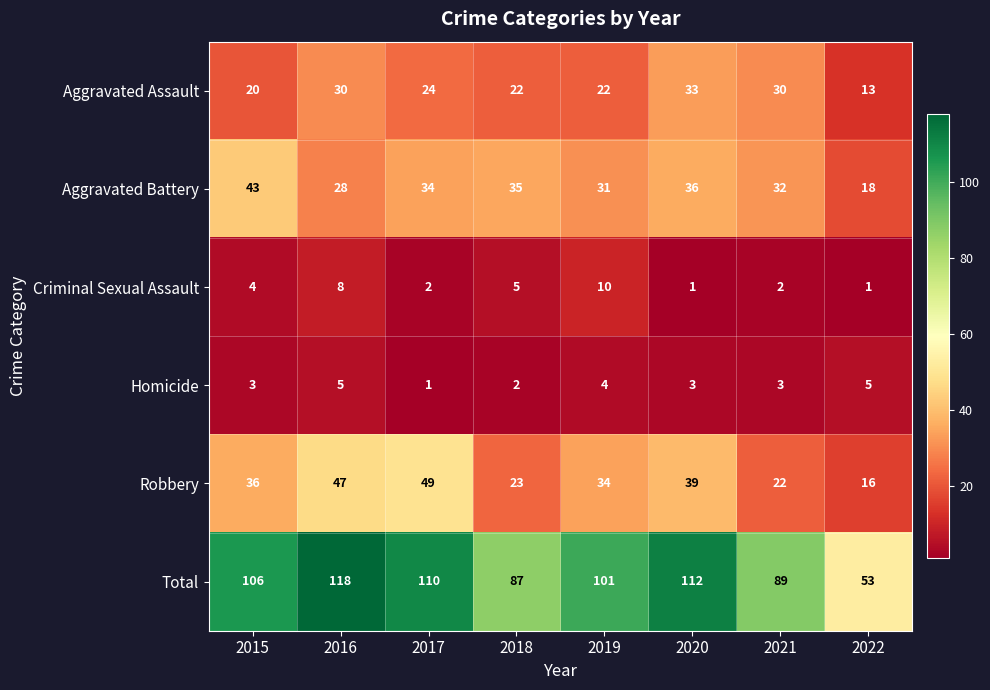

What is the total value across all series at 2015?

212